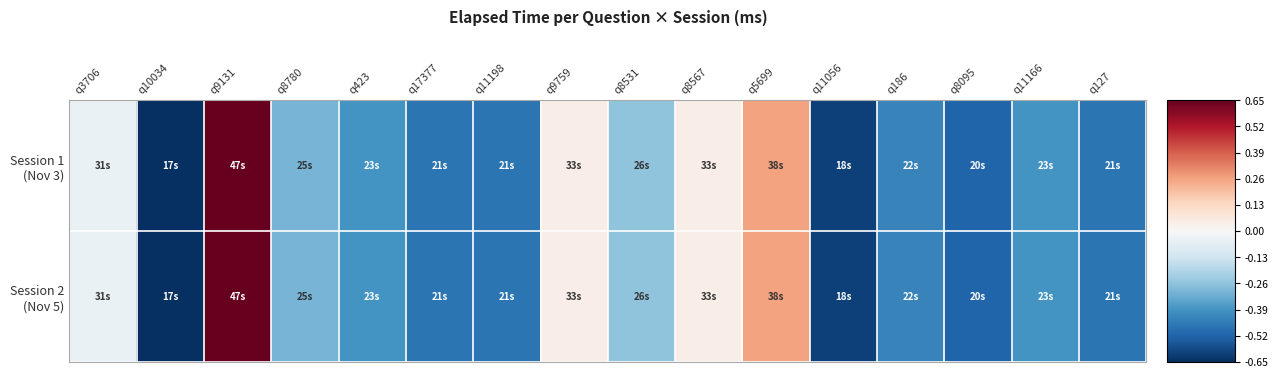

How many series are shown in this chart?

2